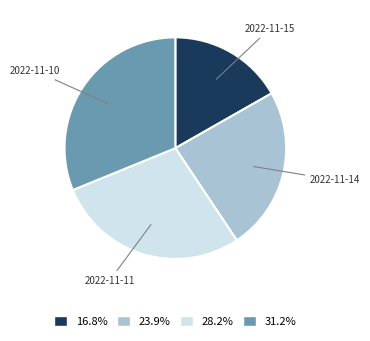

Count the number of slices in the pie.

4